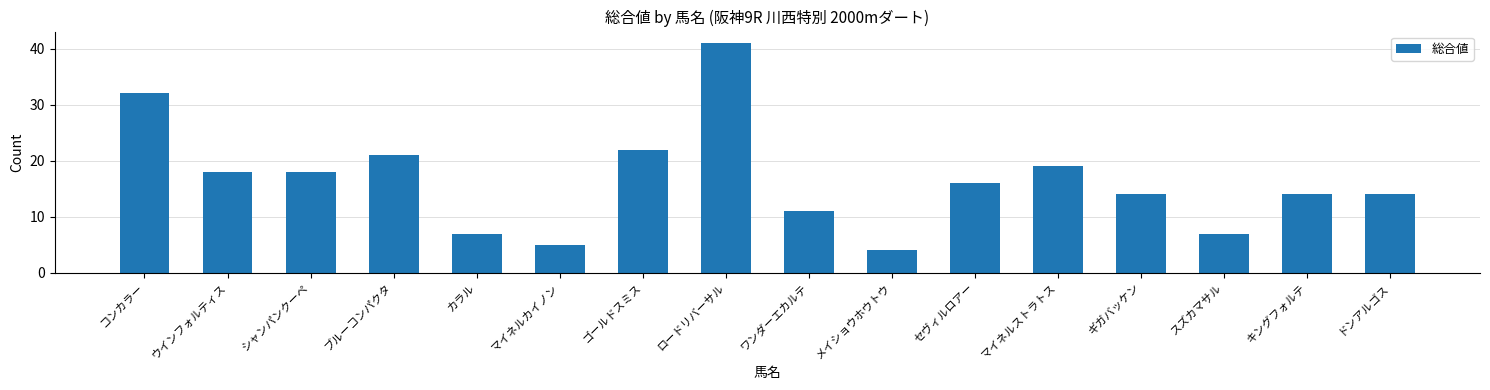

Where does the data first go above 16?

コンカラー